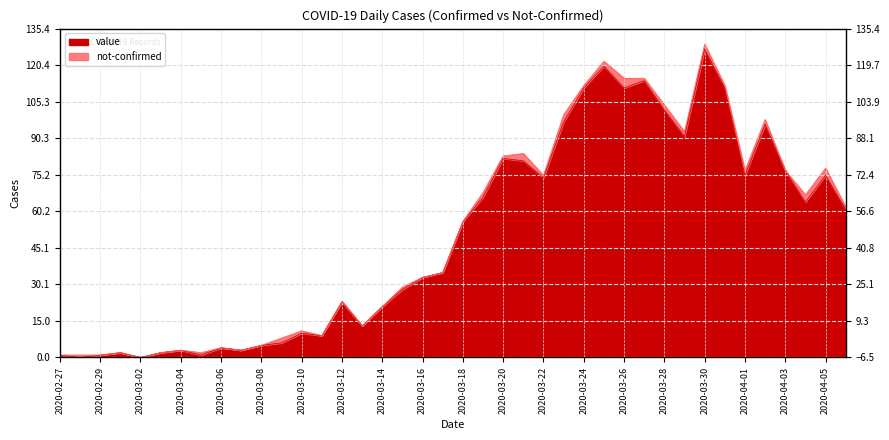

What is the sum of all values?

1991